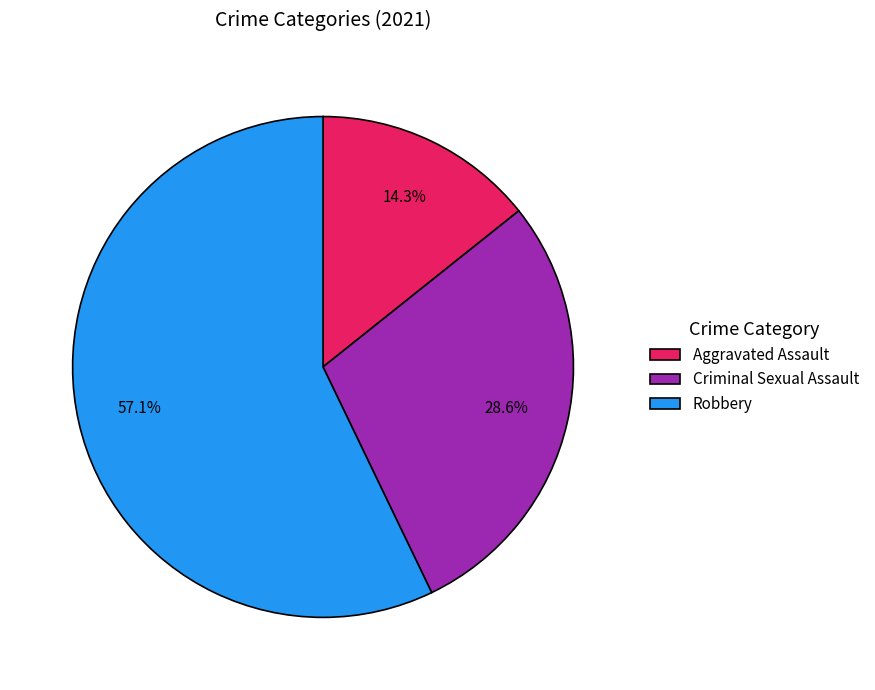

Approximately how many times larger is the value at Criminal Sexual Assault compared to Robbery?

0.5